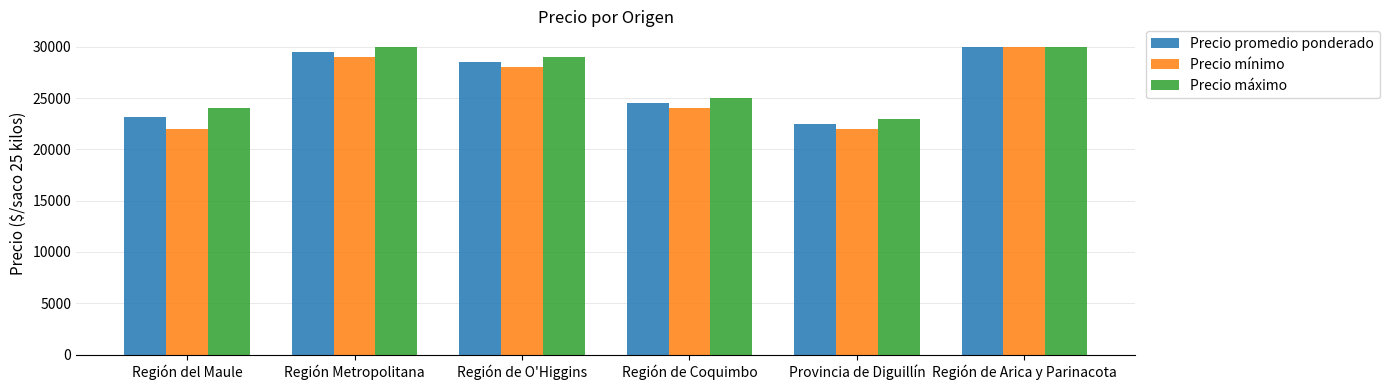

What is the average value of the Precio mínimo series?

25833